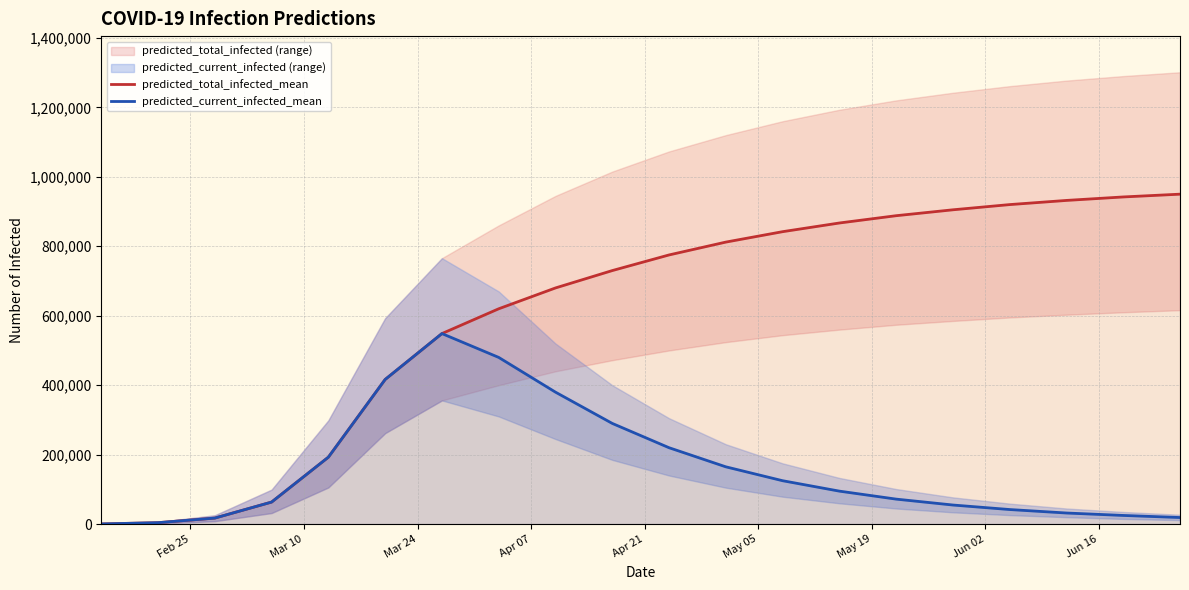

True or false: predicted_total_infected_mean and predicted_current_infected_mean intersect in this chart.

False